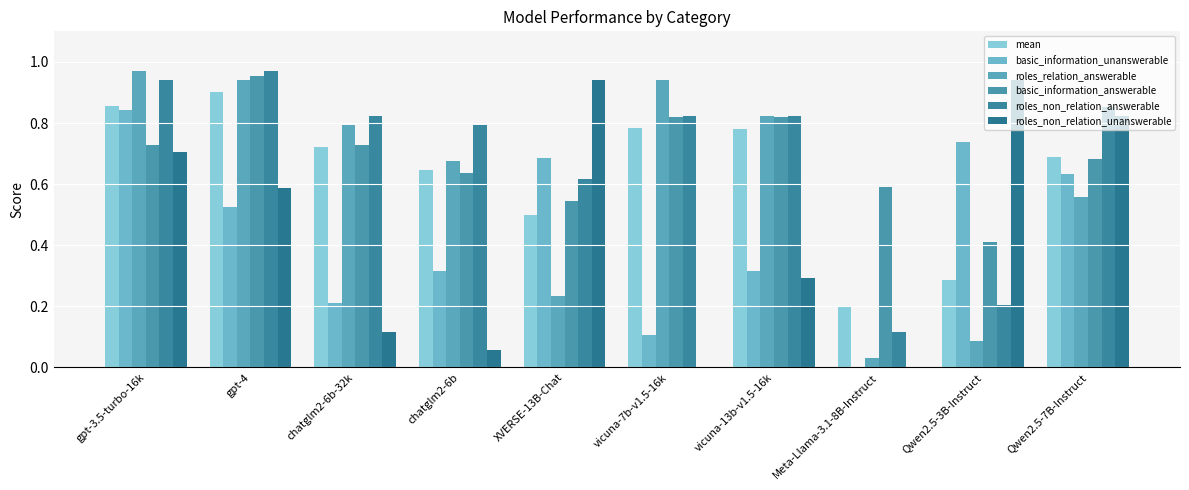

What is the difference between the roles_relation_answerable values at gpt-4 and Qwen2.5-7B-Instruct?

0.4